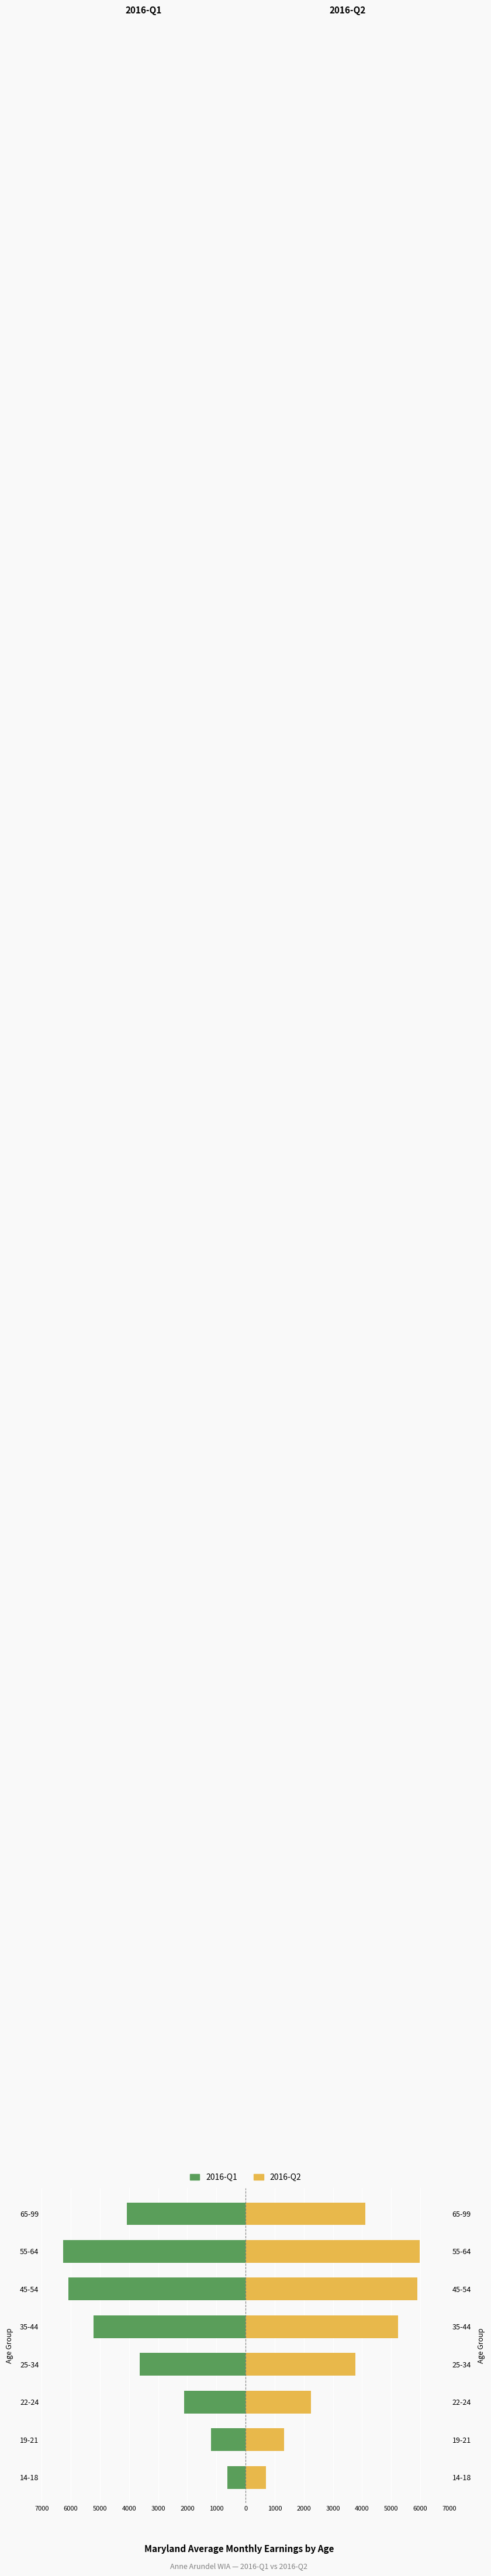

What is the value of the 2016-Q1 bar at the 8th from the left?

-4073